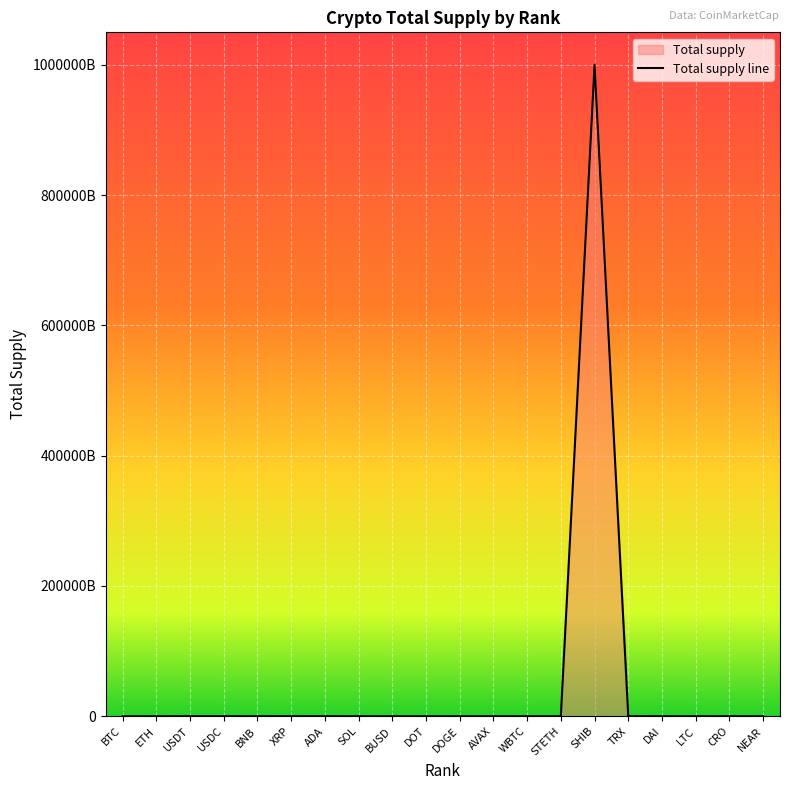

At which category does the data reach its first local peak?

USDT